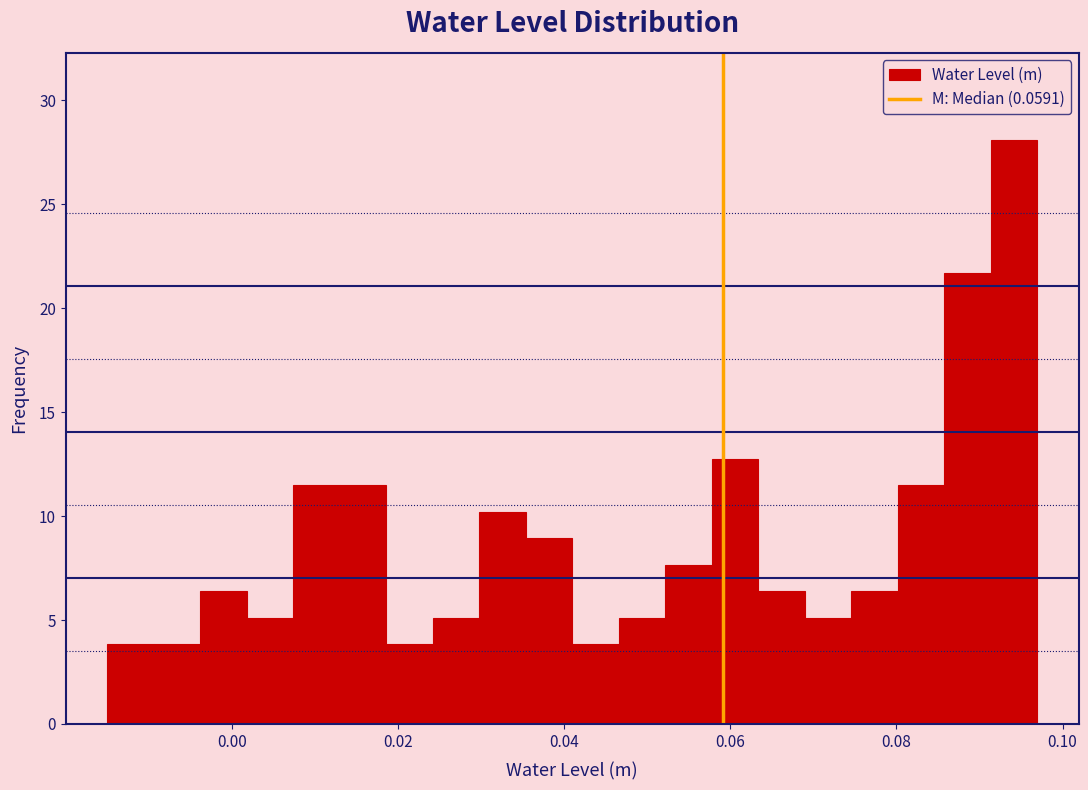

Around what value on the x-axis is the tallest bar? Give the approximate position of its centre, as read against the axis.

0.094